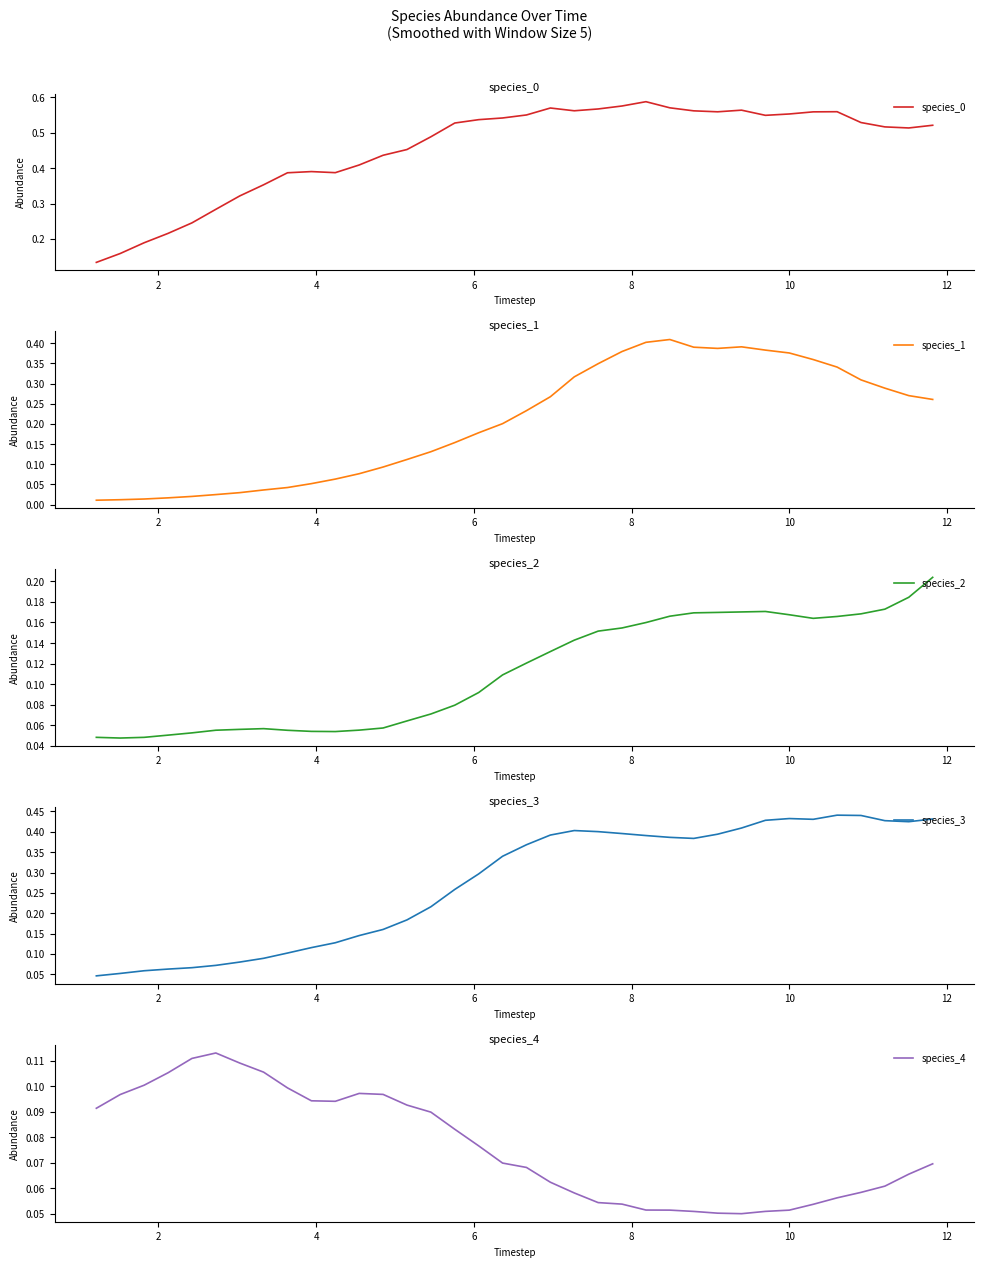

Does the chart have visible grid lines?

No